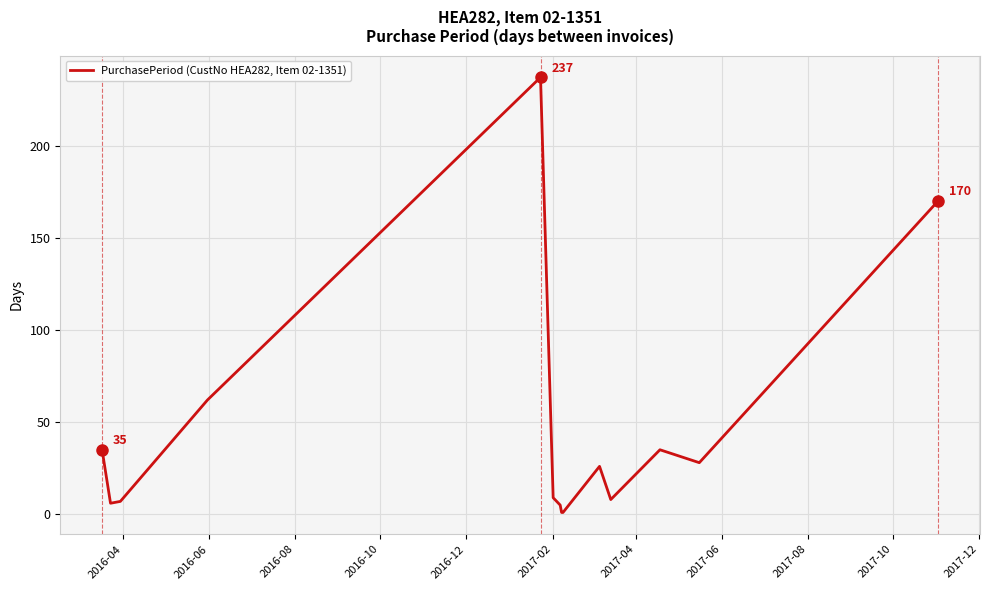

True or false: there are more than 1 points higher than both neighbors.

True